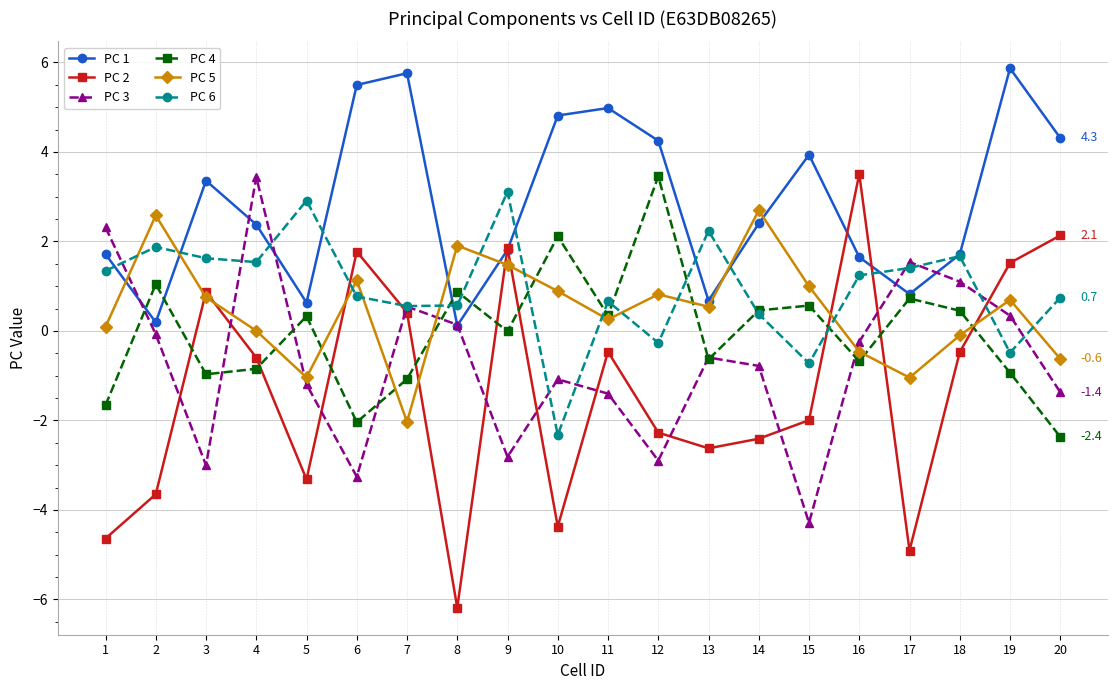

At how many categories does at least one series exceed 0?

20